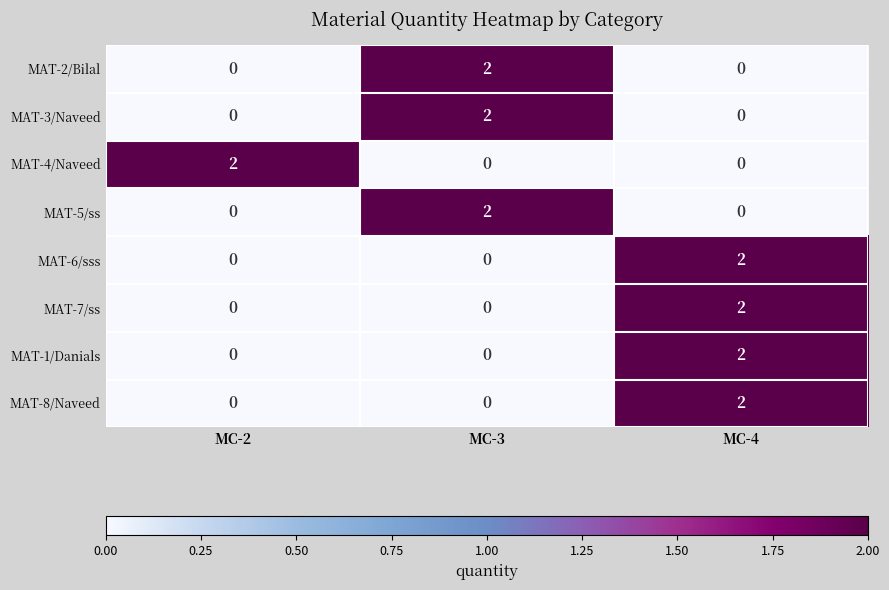

What is the spread (max minus min) of values at MC-2?

2